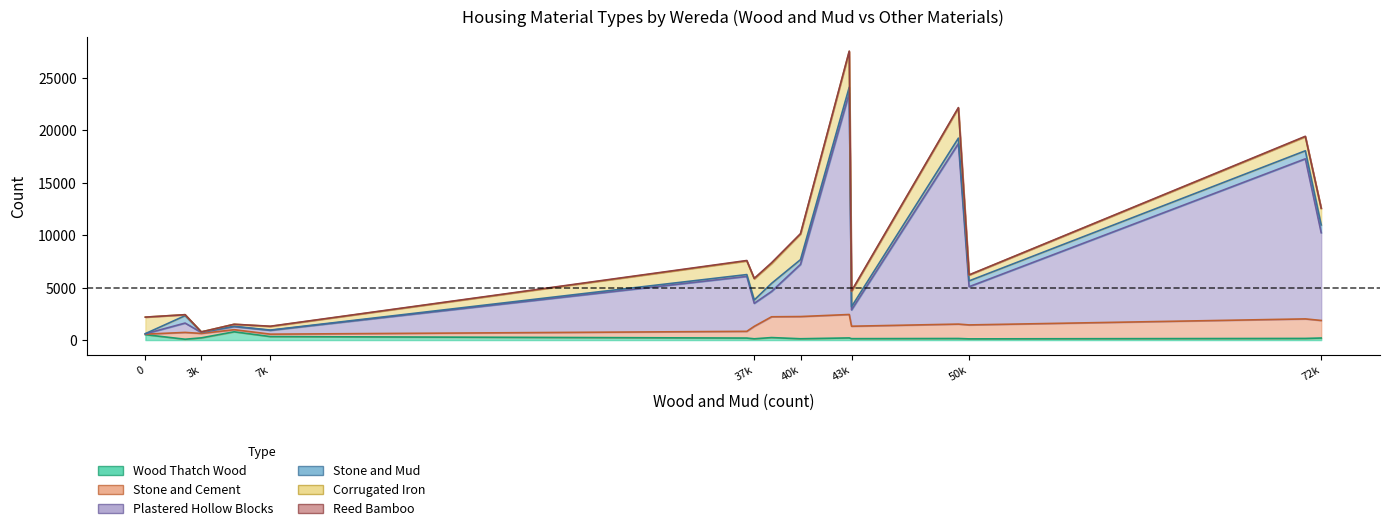

Rank the series at ADDIS KETEMA from highest to lowest value.

Plastered Hollow Blocks, Corrugated Iron, Stone and Cement, Stone and Mud, Wood Thatch Wood, Reed Bamboo